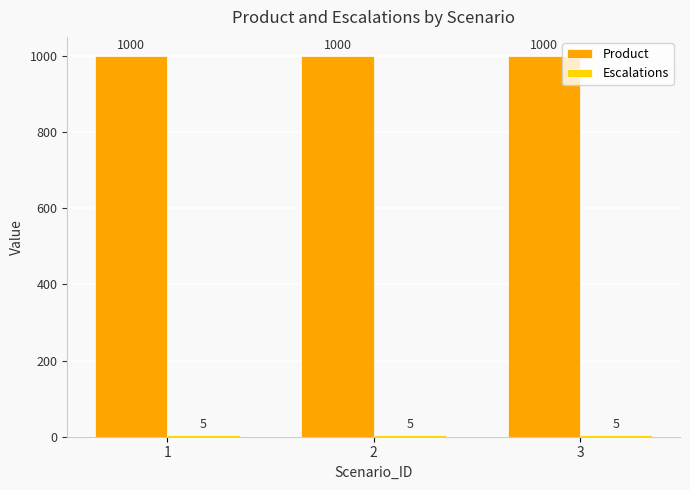

What is the average value of the Product series?

1000